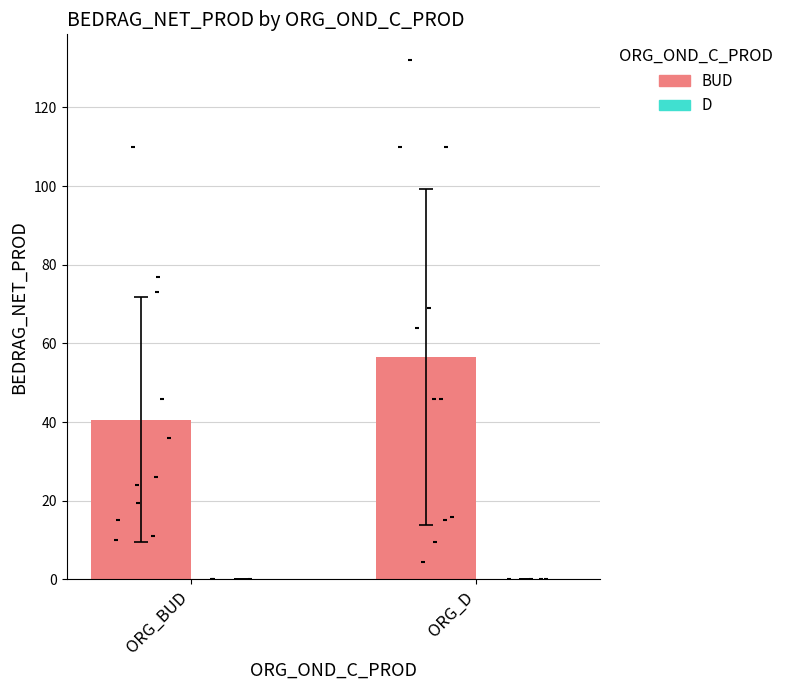

Which series reaches the minimum Y coordinate?

D